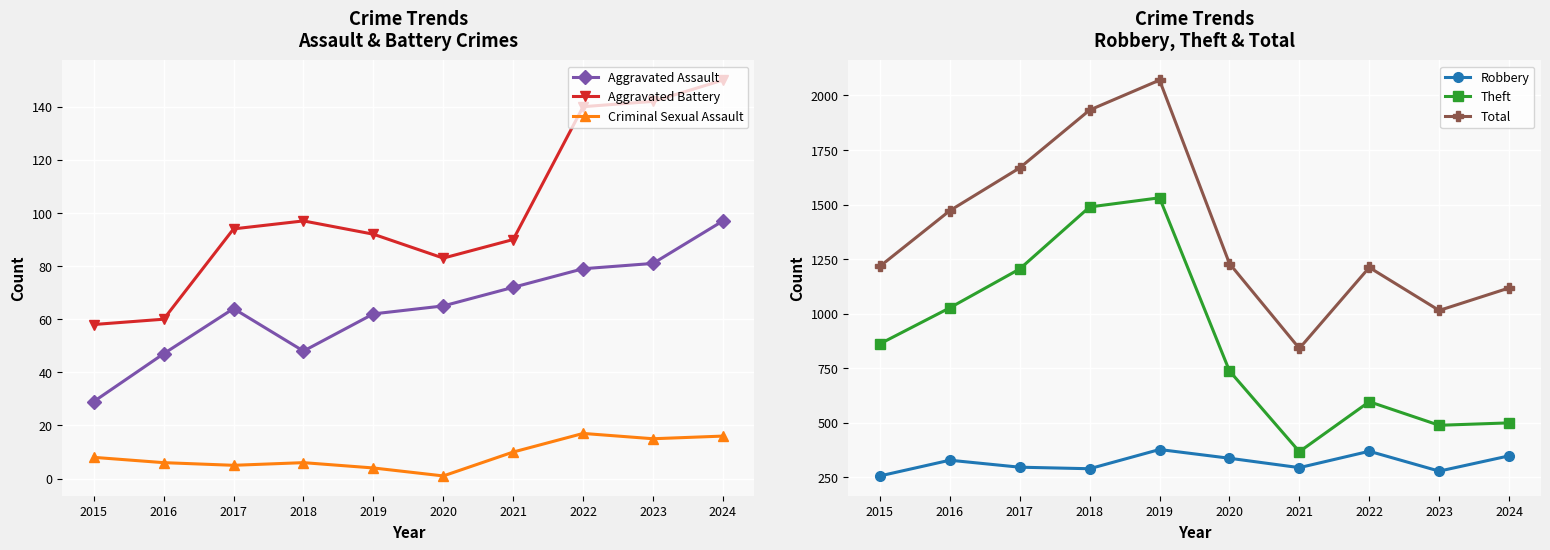

The Theft series shows 346 at 2017. True or false?

False